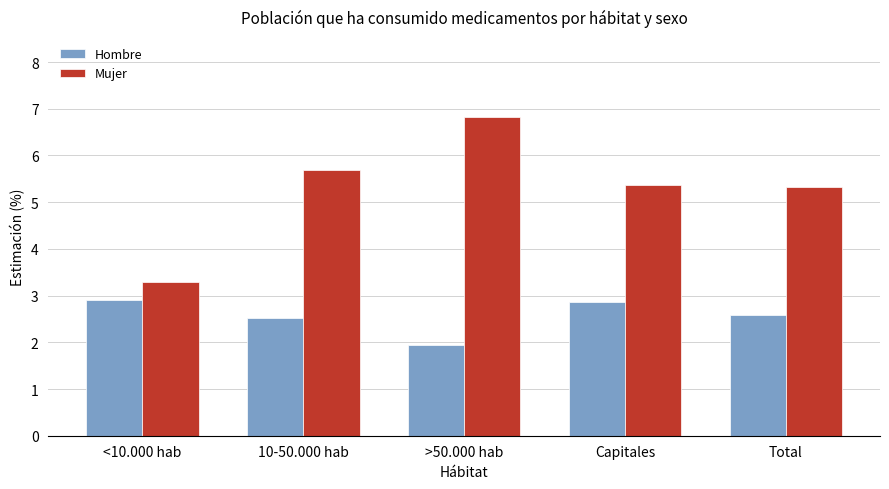

Where does the Mujer series first go above 5?

10-50.000 hab